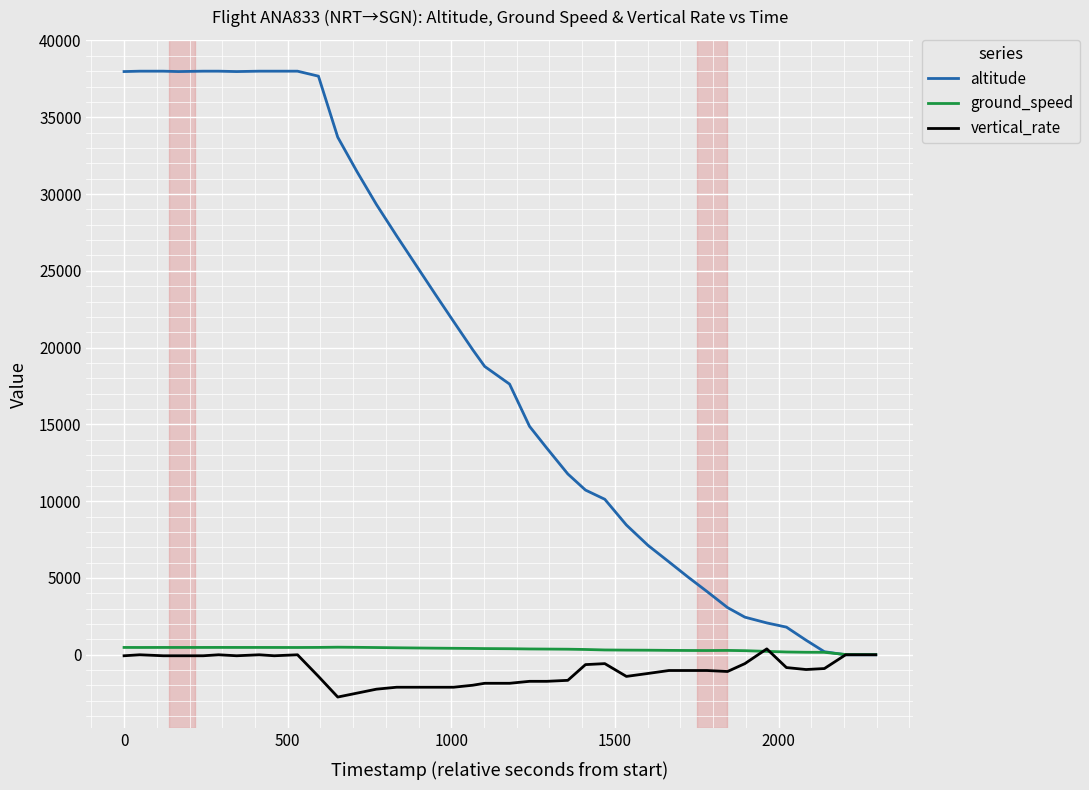

Does the chart display data point markers on the line(s)?

No